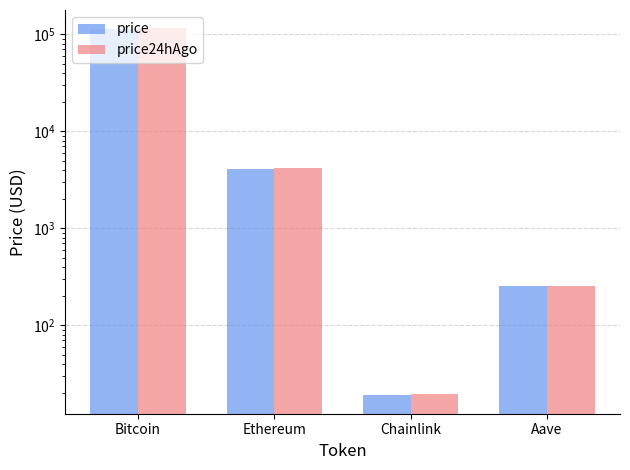

Rank the series by their average value, from lowest to highest.

price, price24hAgo